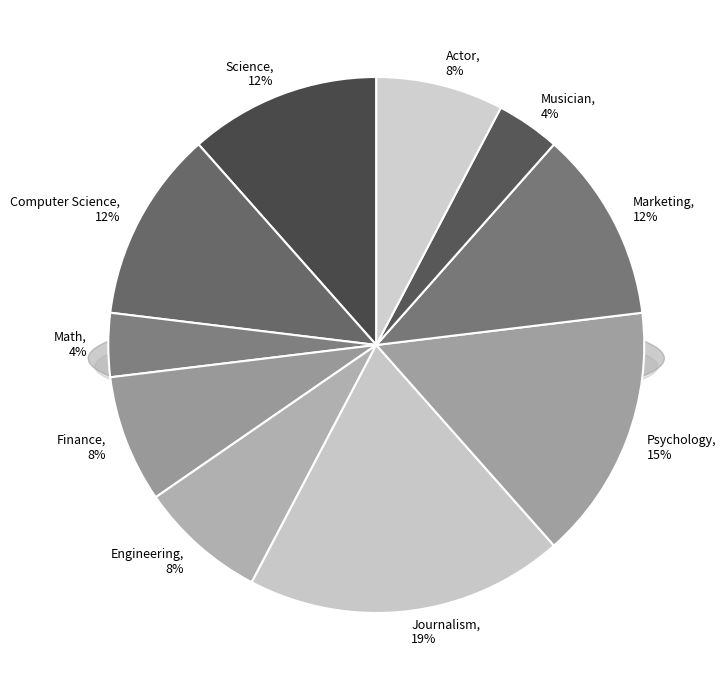

Which category has the biggest portion of the pie?

Journalism